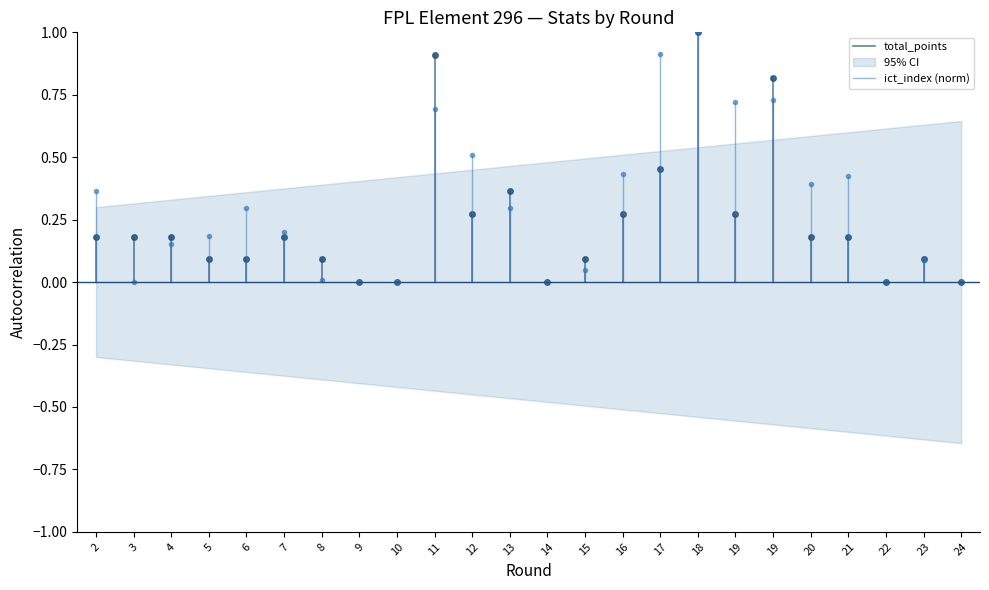

What are all the series names shown in the legend?

total_points, ict_index (norm)